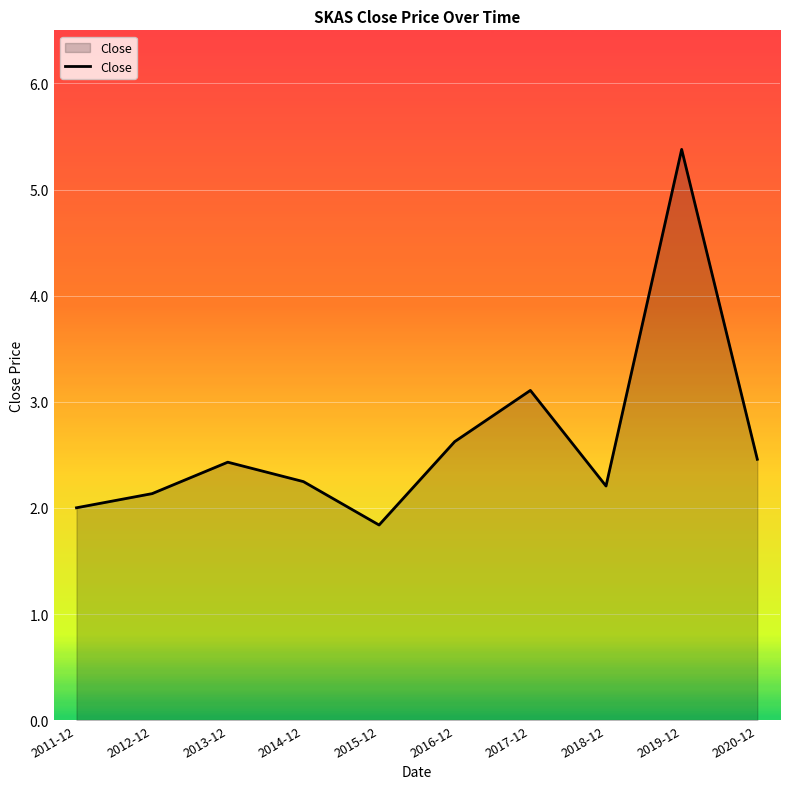

What position from the right is 2015-12?

6